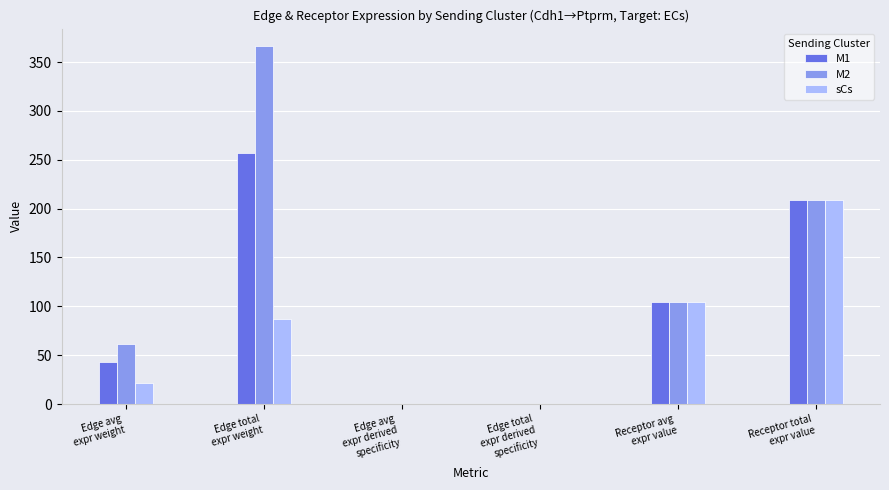

What is the sum of all M2 values?

740.0